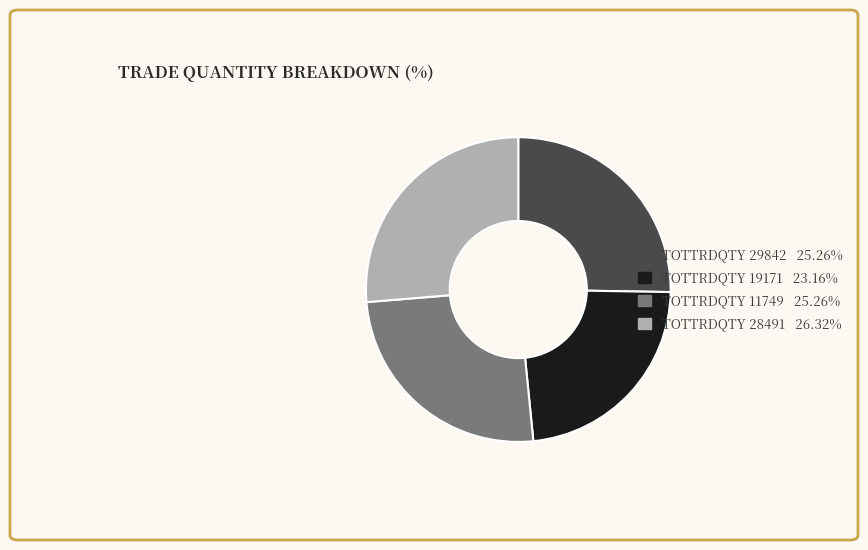

Is there a majority slice in this chart?

No